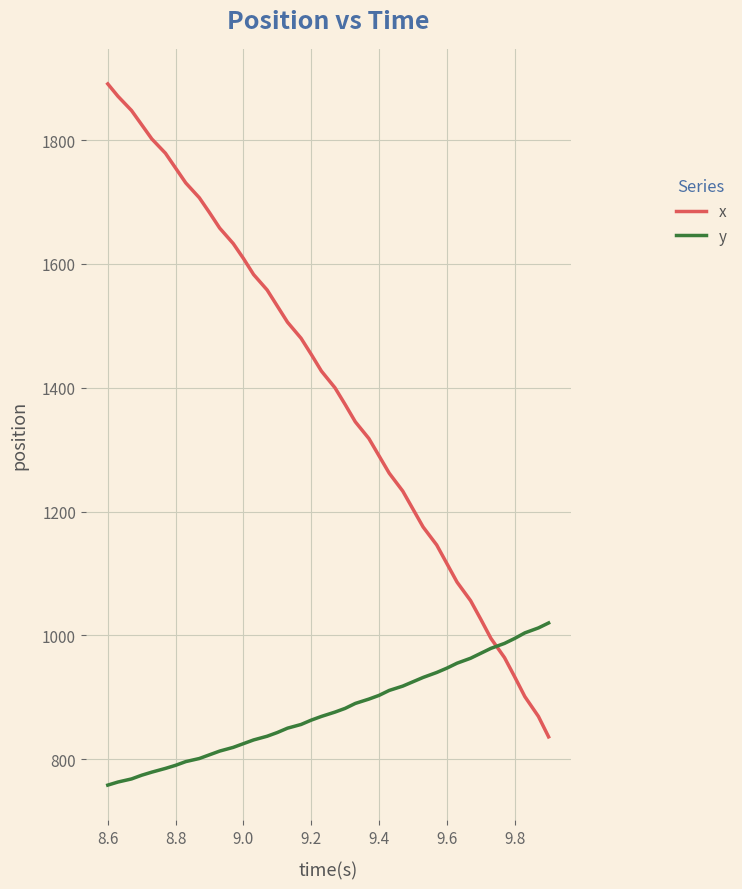

Which series ends up on top after the final intersection of y and x?

y